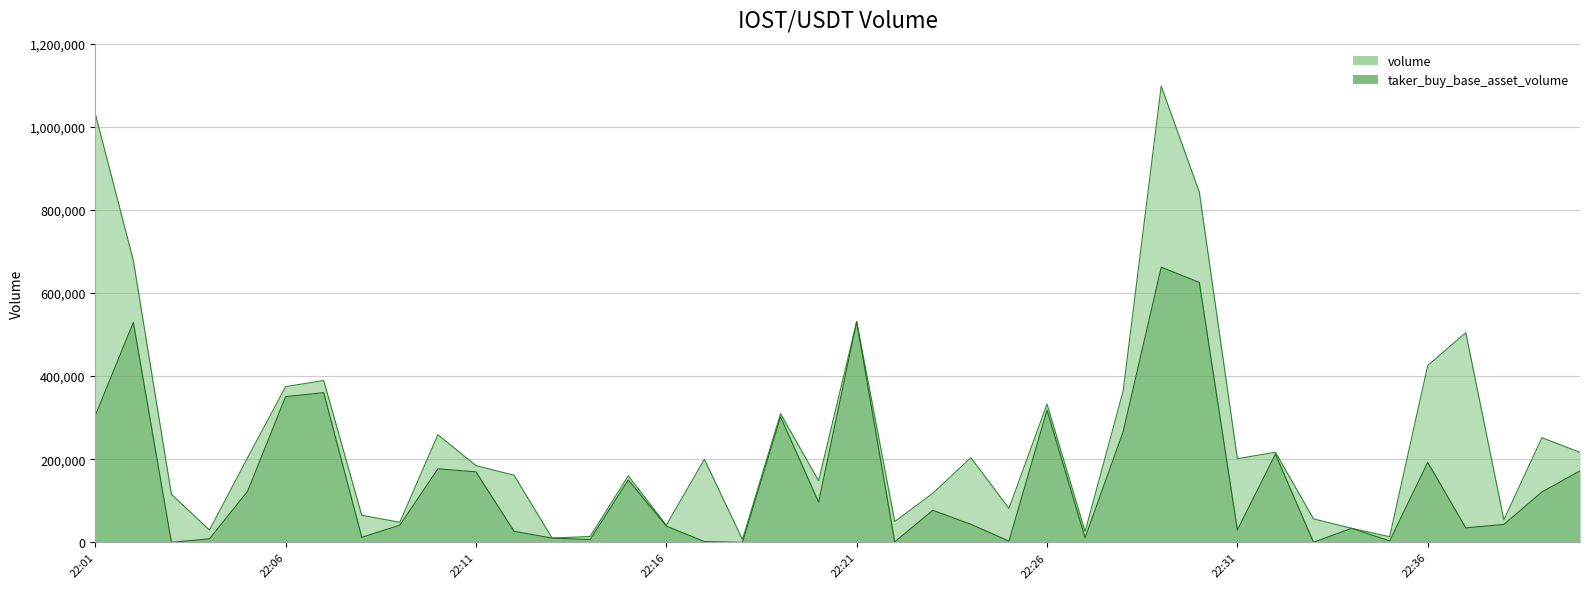

How many data points in taker_buy_base_asset_volume are less than 76987?

20